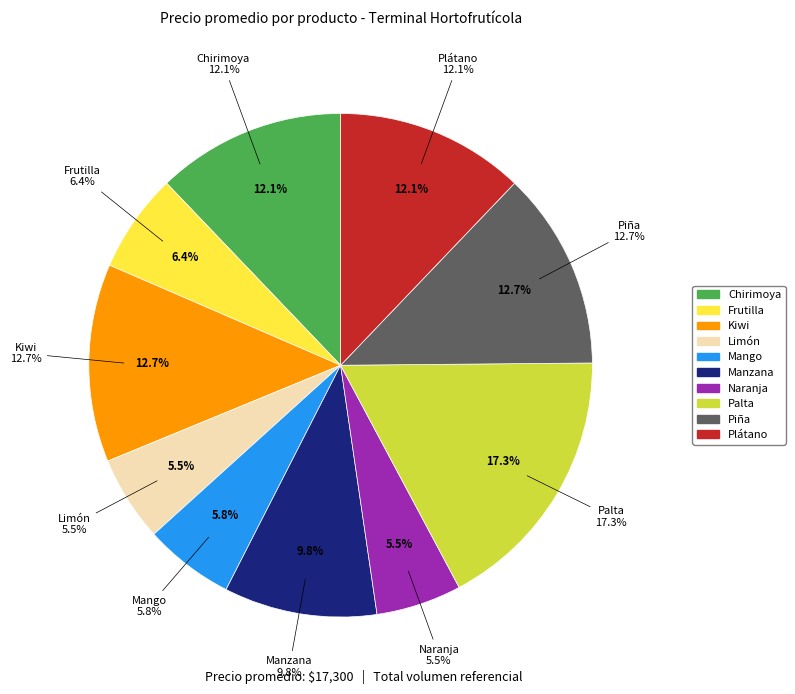

To the nearest percent, what portion does Naranja represent?

5%